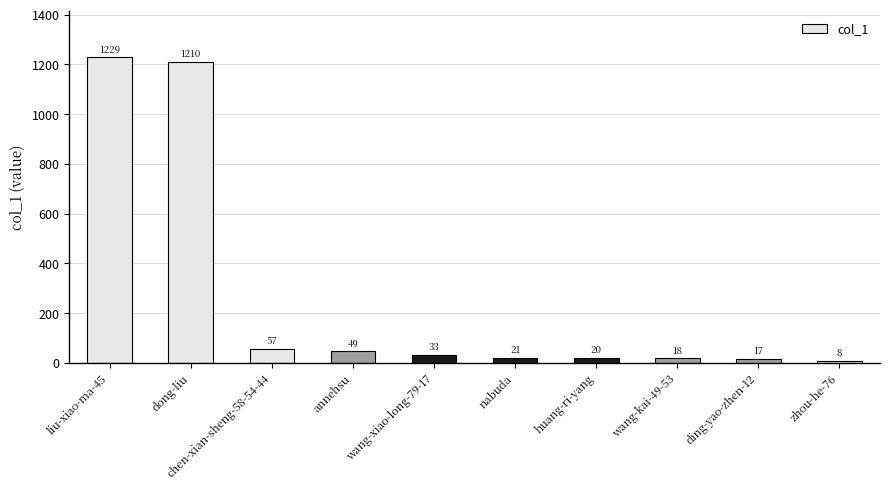

What is the maximum value shown in the chart?

1229